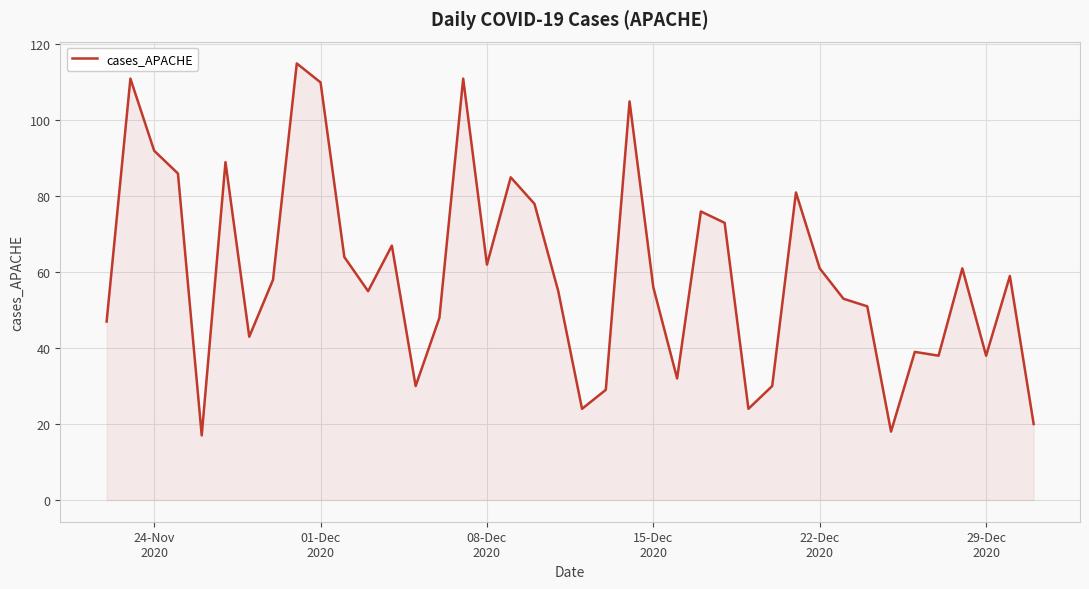

What is the greatest value displayed?

115